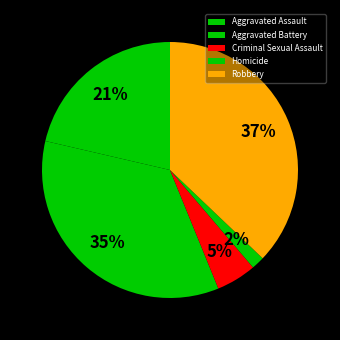

True or false: Aggravated Assault accounts for 11% of the total.

False